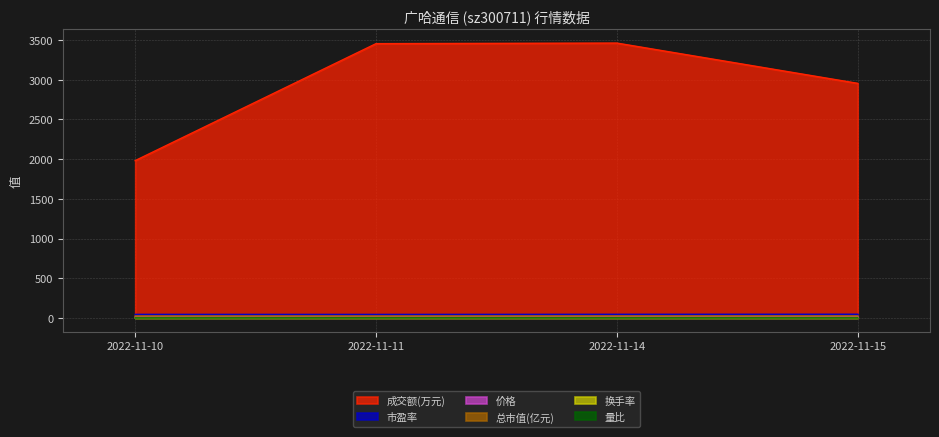

Read the 量比 value at 2022-11-11.

1.3